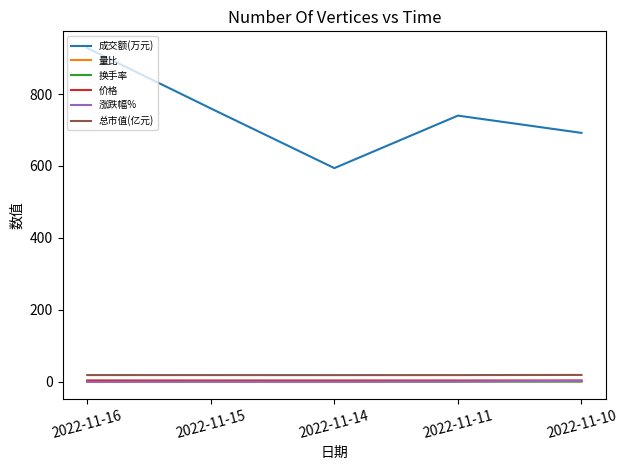

What is the spread (max minus min) of values at 2022-11-14?

594.3